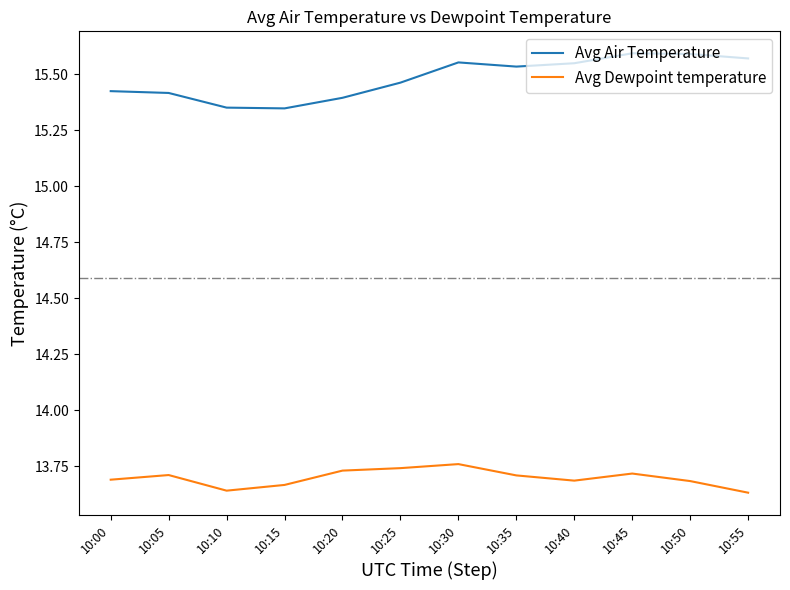

Does the chart have visible grid lines?

No